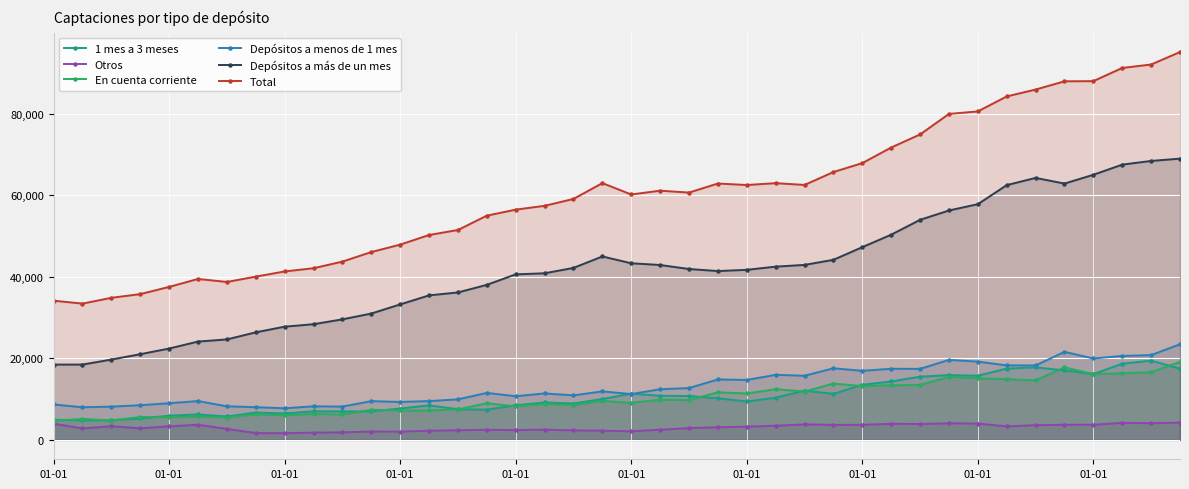

What is the difference between the Depósitos a más de un mes values at 15 and 36?

26982